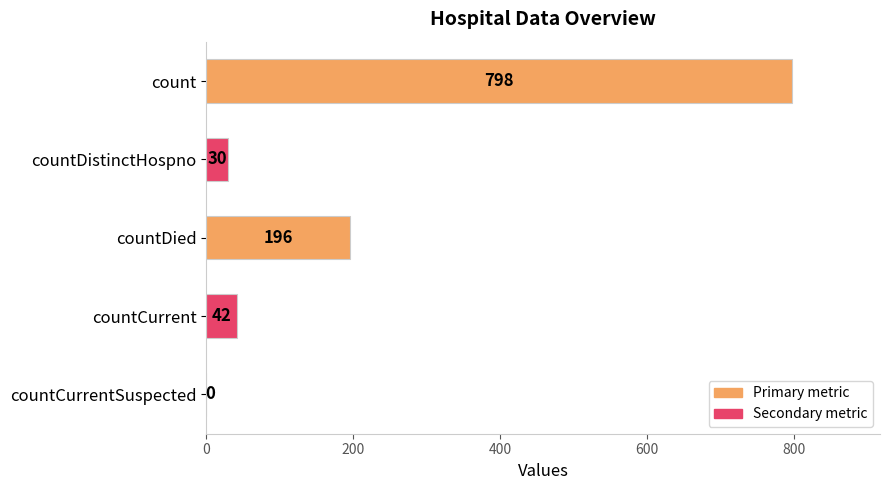

Reading top to bottom, what are all the values shown in this chart?

count=798	countDistinctHospno=30	countDied=196	countCurrent=42	countCurrentSuspected=0